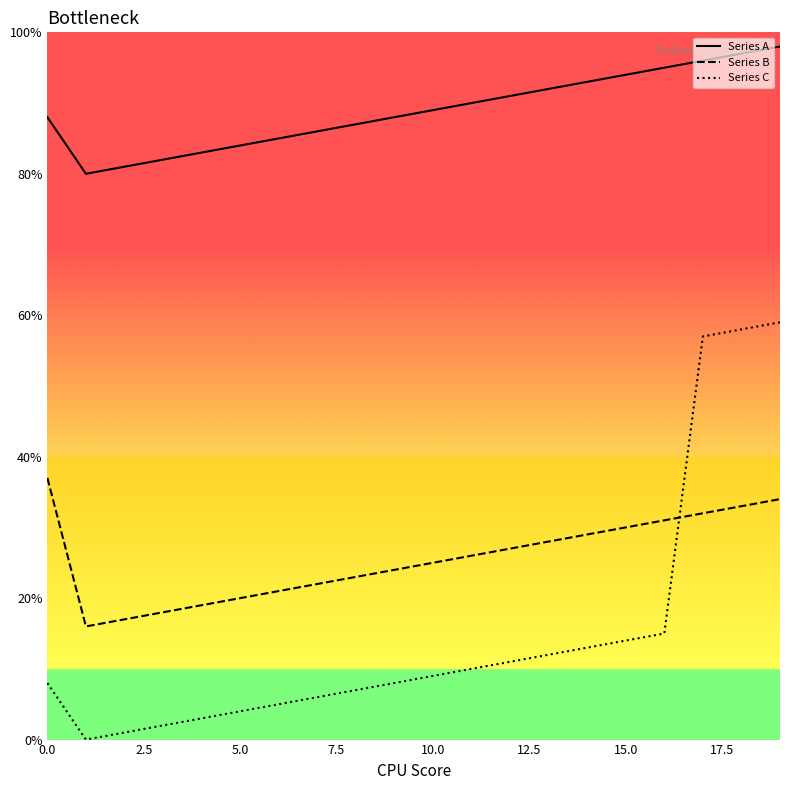

True or false: Series A and Series B cross at least once.

False